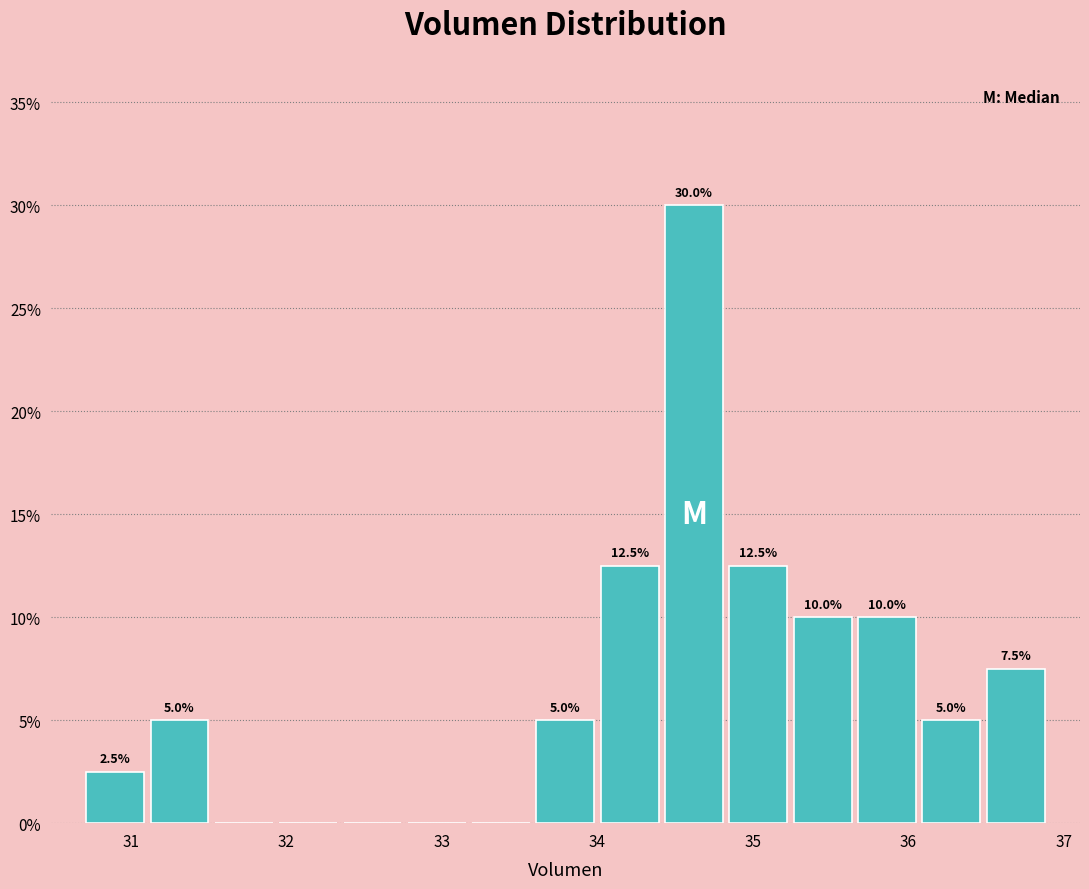

Which range on the x-axis has the tallest bar?

34.4 to 34.8